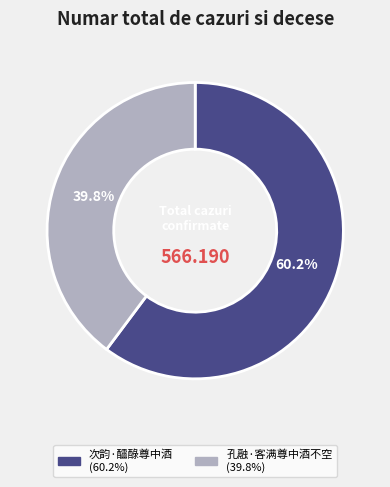

To the nearest percent, what is the difference between the largest and smallest slice percentages?

20%